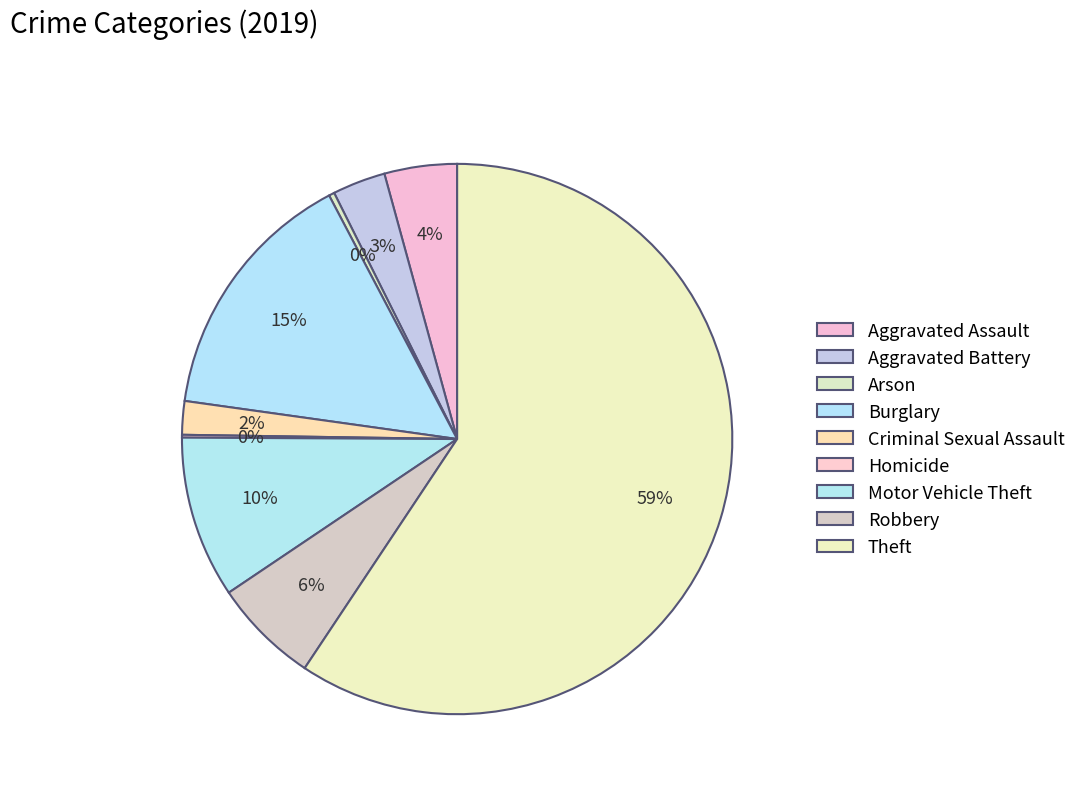

What is the total percentage of Burglary and Homicide?

15.2%